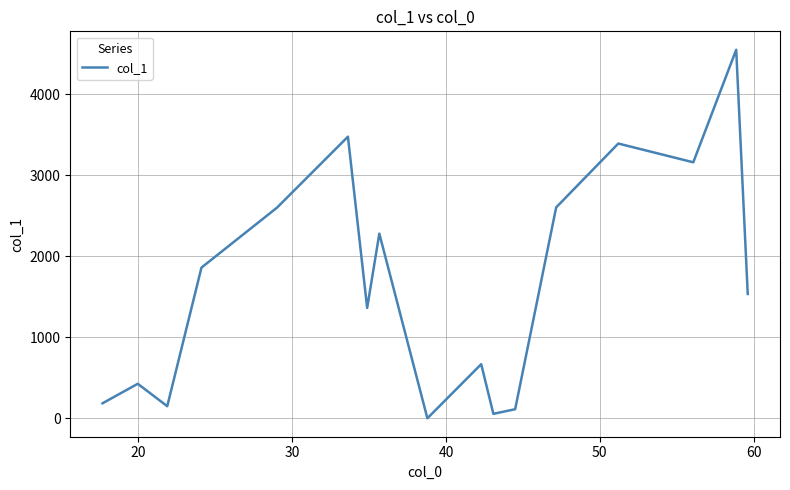

What is the maximum value shown in the chart?

4546.4